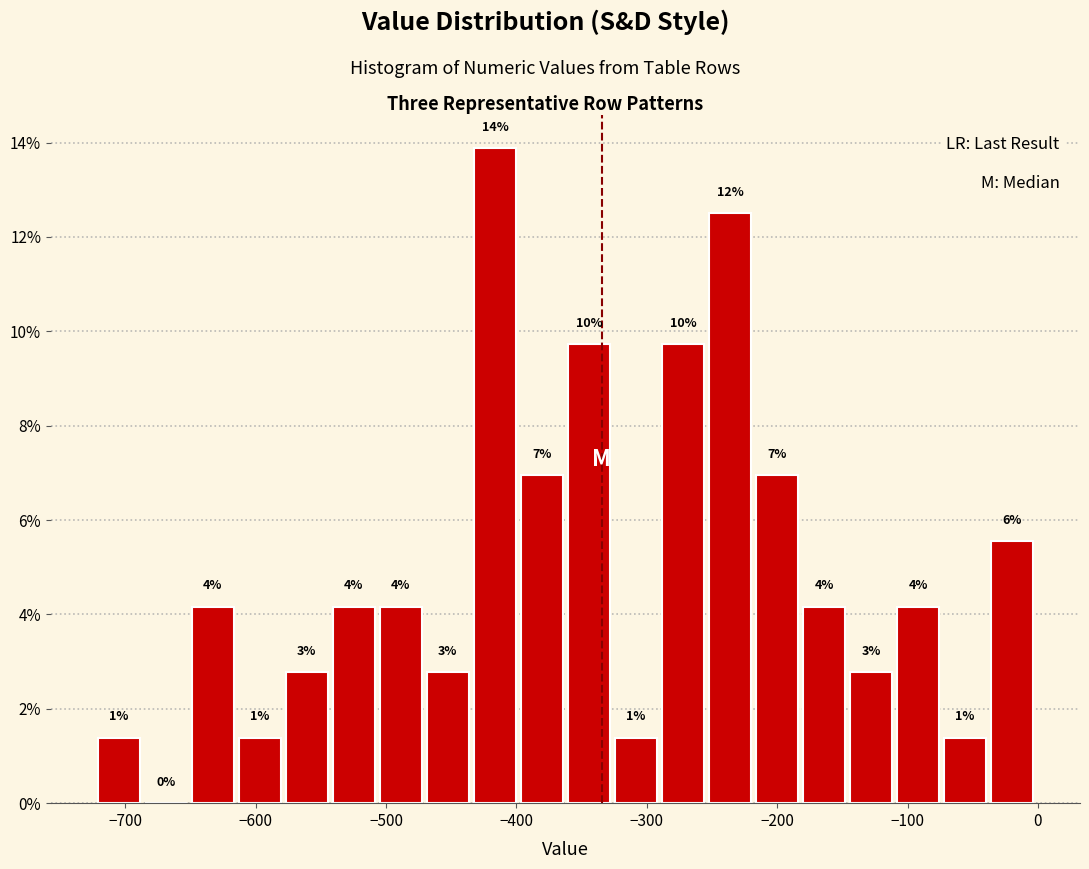

Around what value on the x-axis is the tallest bar? Give the approximate position of its centre, as read against the axis.

-420